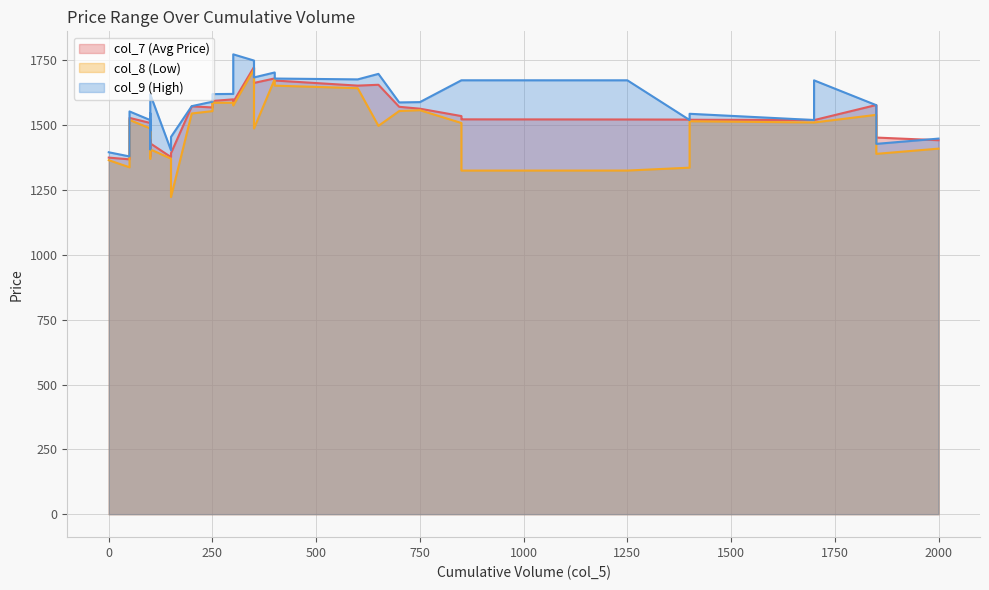

Rank the series at 400 from lowest to highest value.

col_8 (Low), col_7 (Avg Price), col_9 (High)